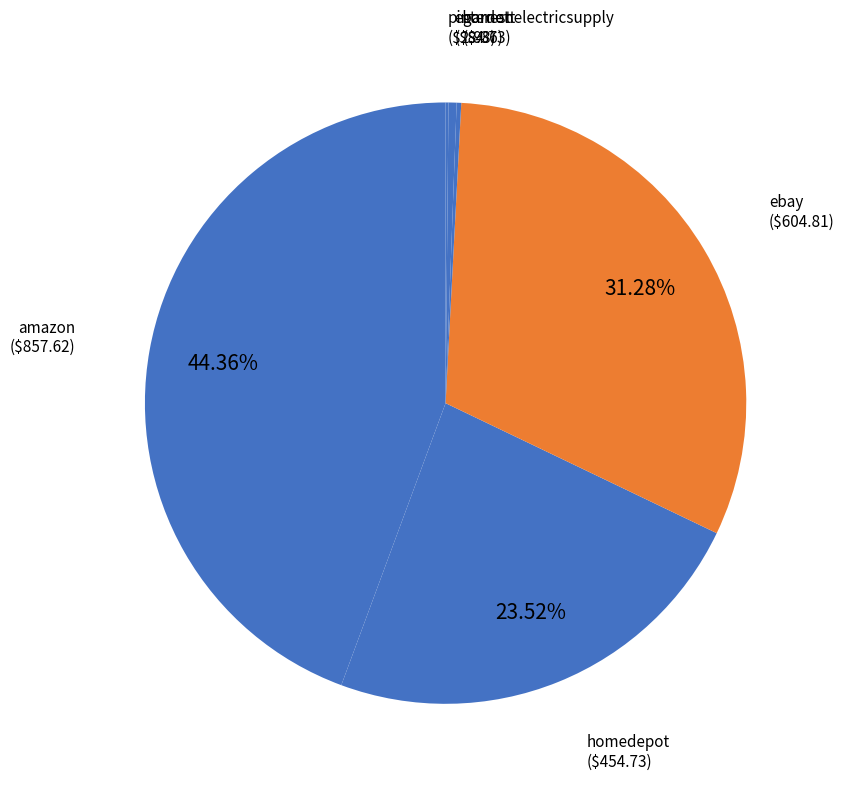

Is there a majority slice in this chart?

No